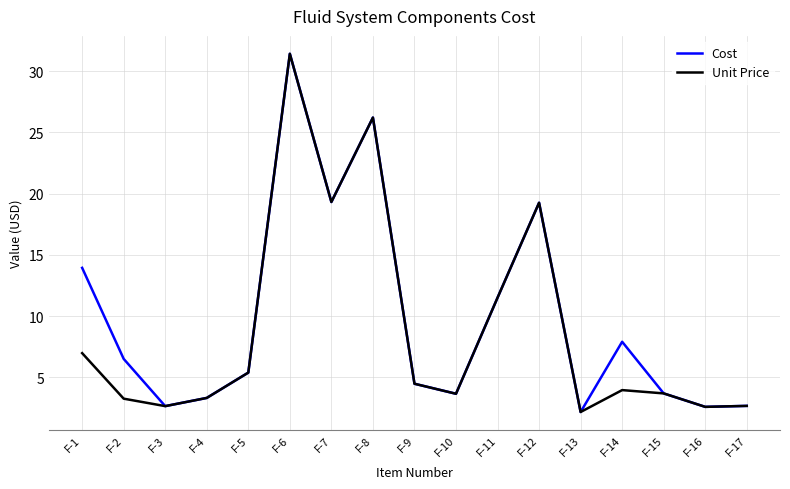

The value of Cost at F-12 is 19.3. True or false?

True